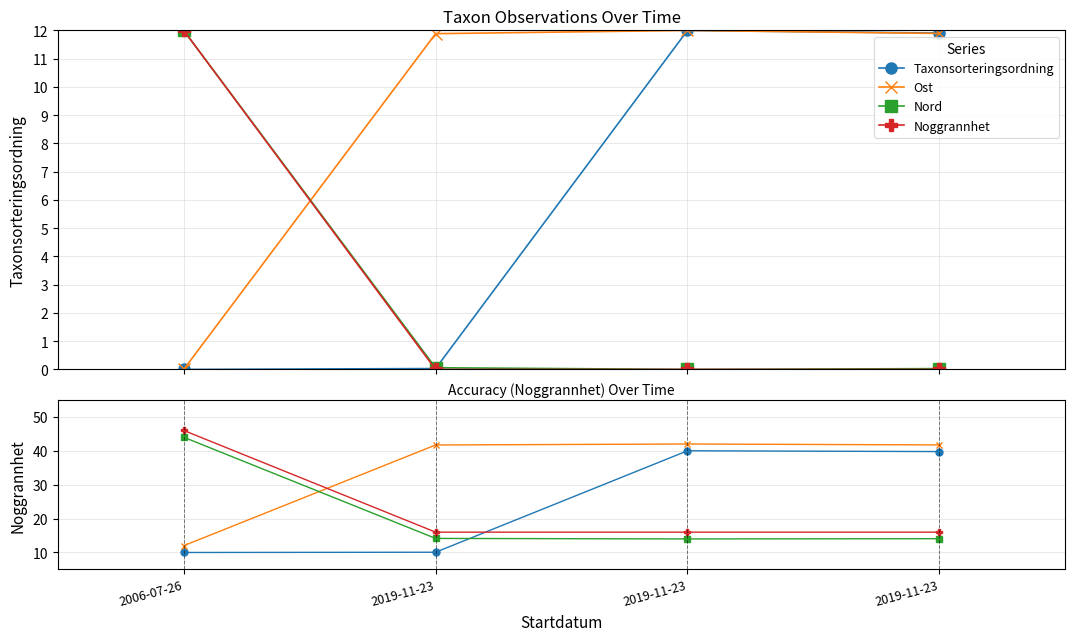

What is the average value of the Ost series?

34.4